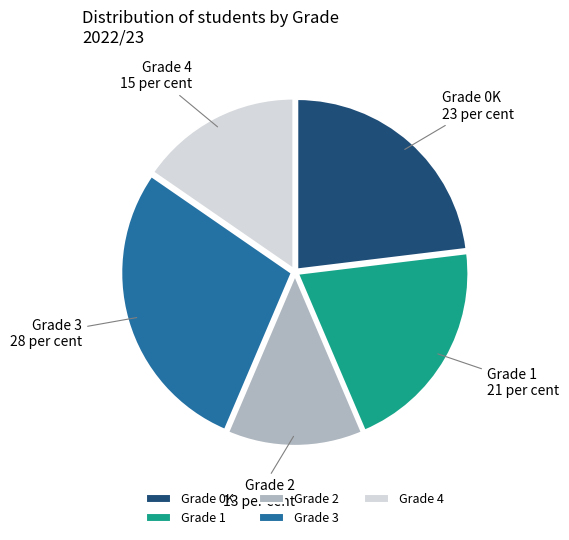

Which slice is the smallest?

Grade 2